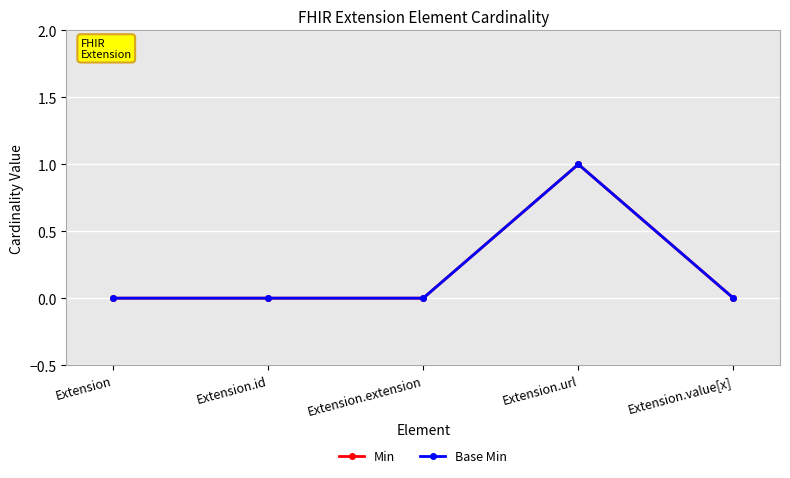

Is it true that Base Min equals 0 at Extension?

True